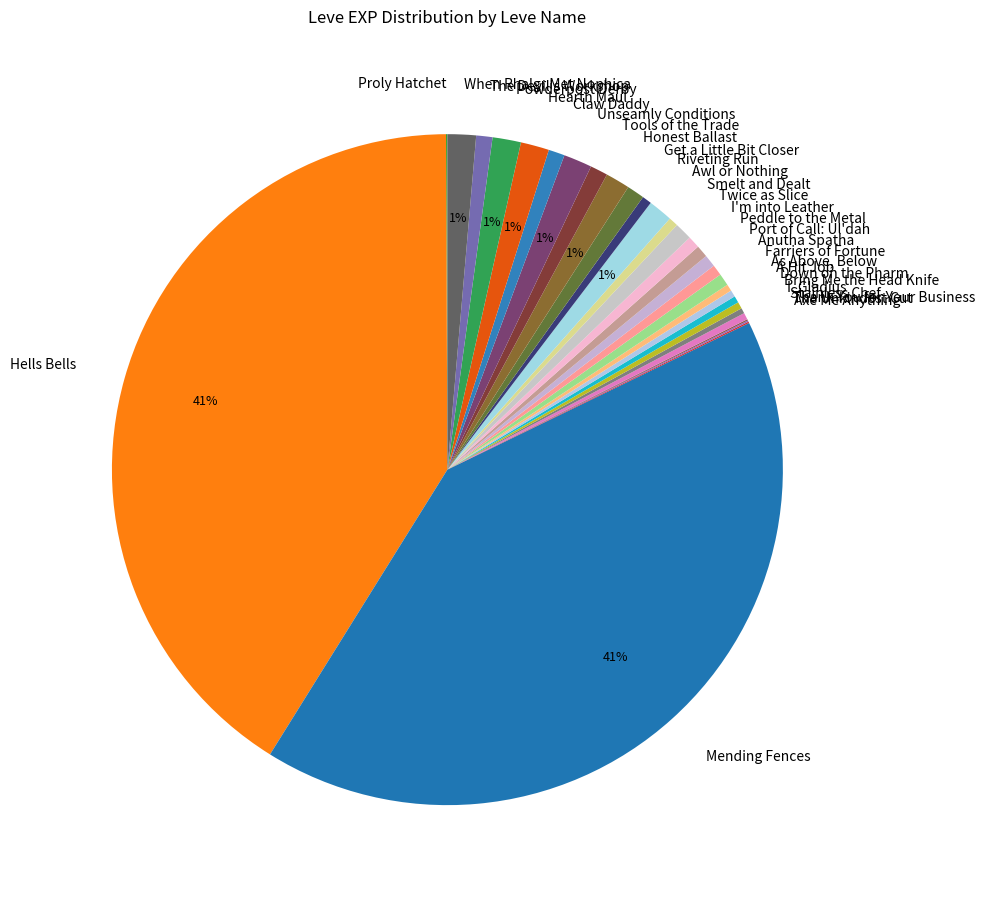

Between Farriers of Fortune and Hells Bells, which is larger?

Hells Bells